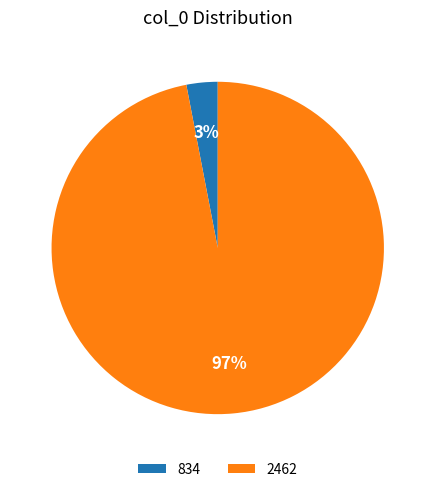

Count the number of slices in the pie.

2